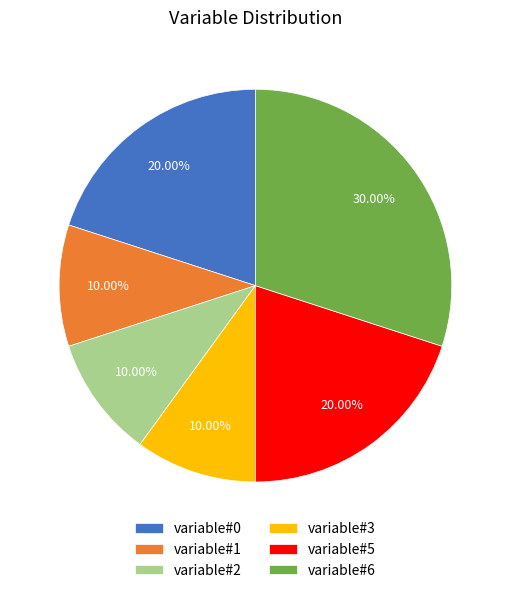

Is variable#3 the majority of the pie?

No